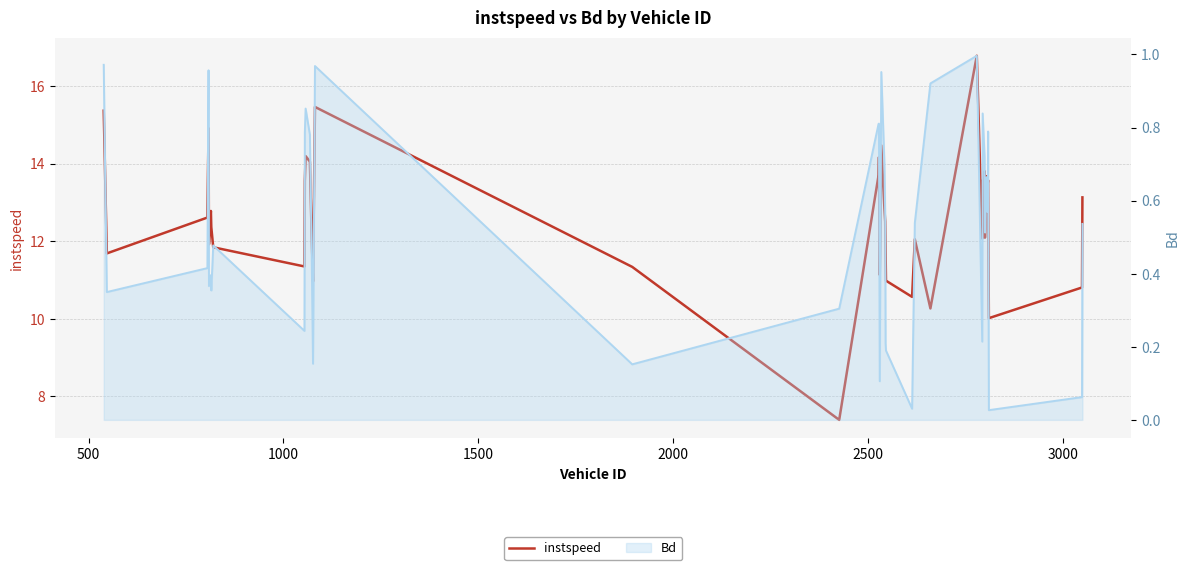

How many lines are shown in the chart?

1